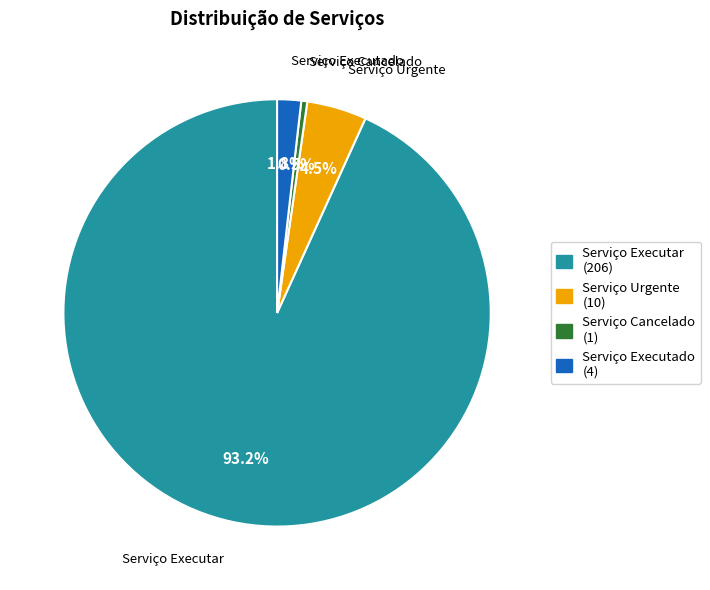

Is there a majority slice in this chart?

Yes